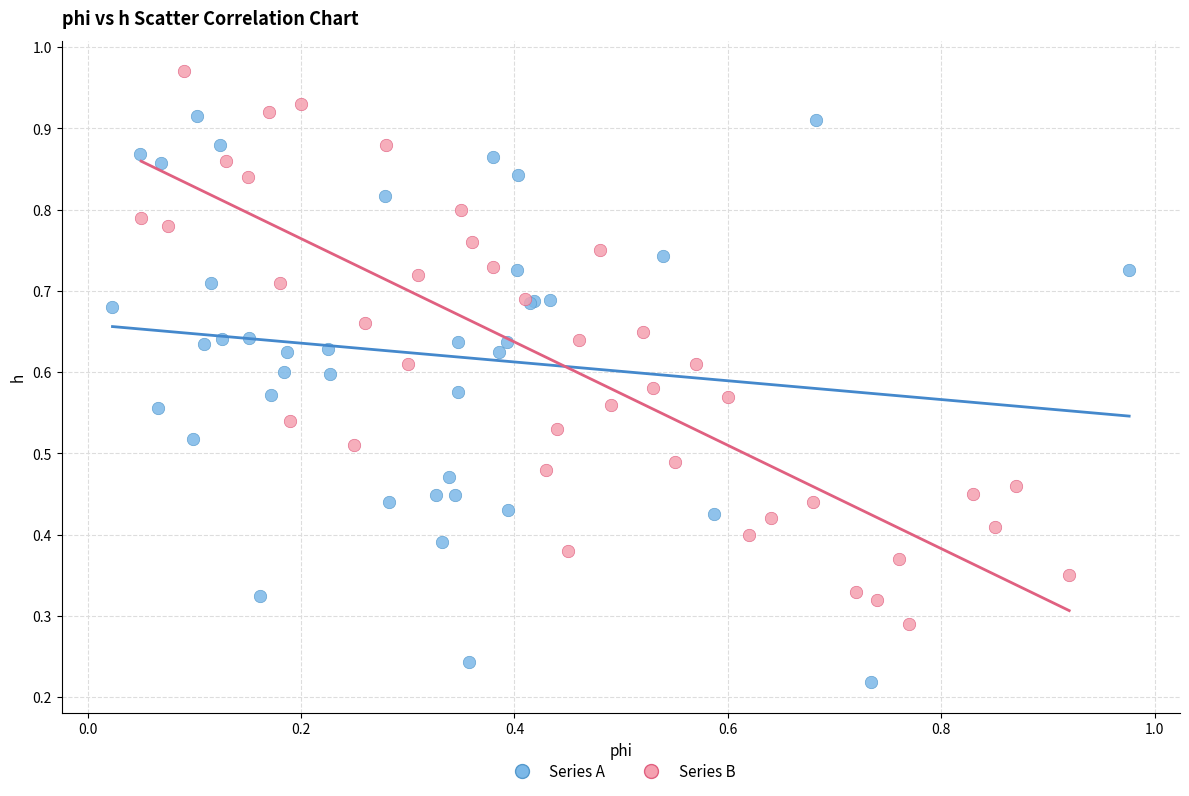

Which series contains the lowest Y value?

Series A